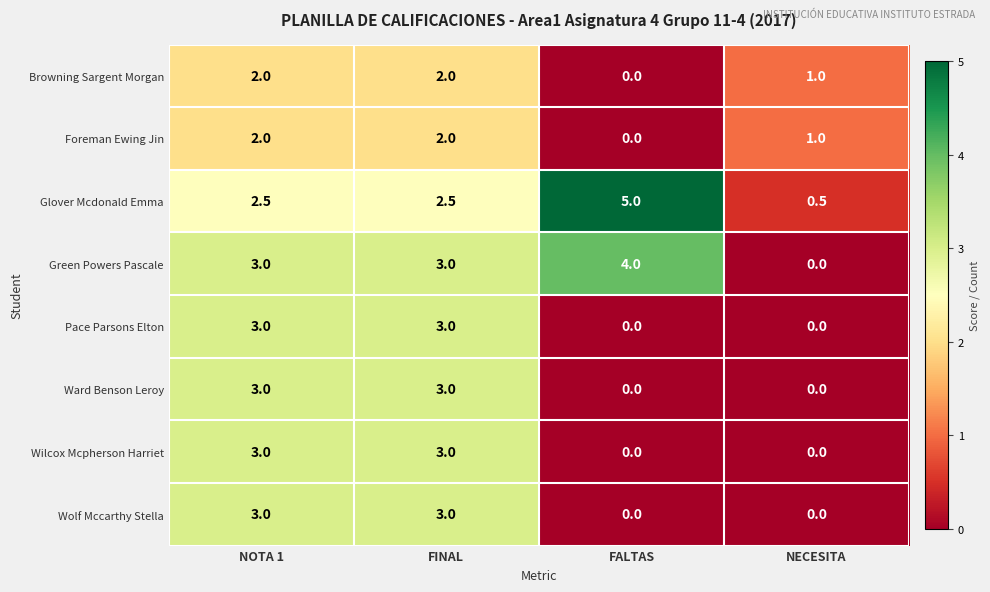

What is the difference between the highest and lowest values at NOTA 1?

1.0